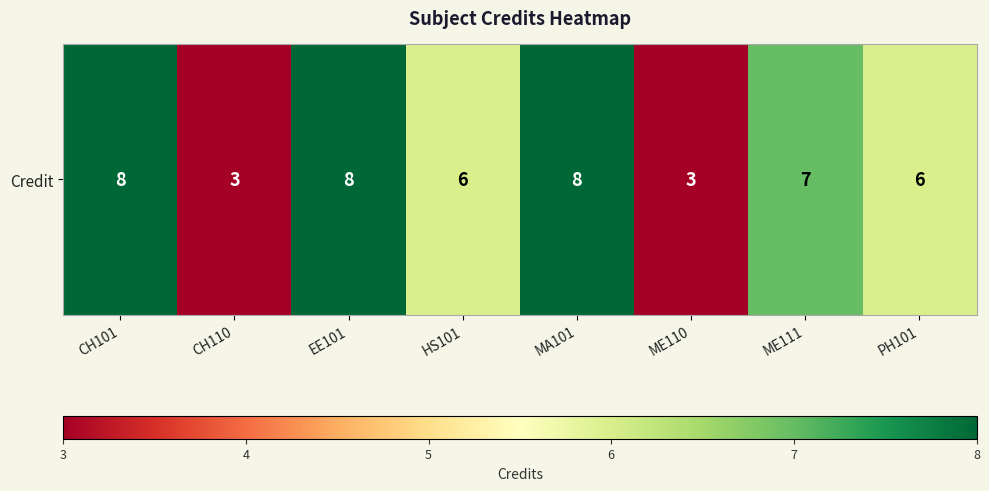

What is the greatest value displayed?

8